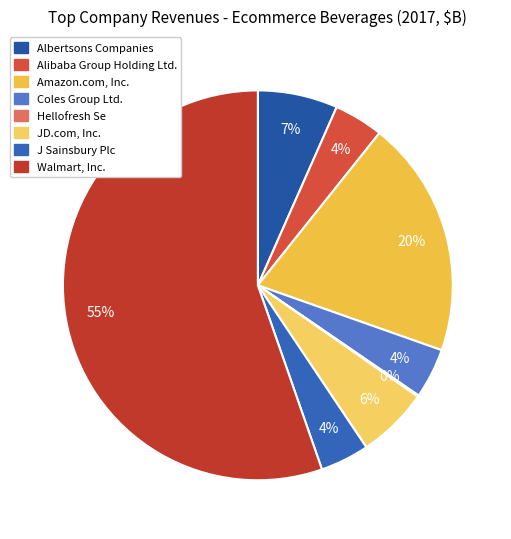

To the nearest percent, what percentage of the pie is J Sainsbury Plc?

4%